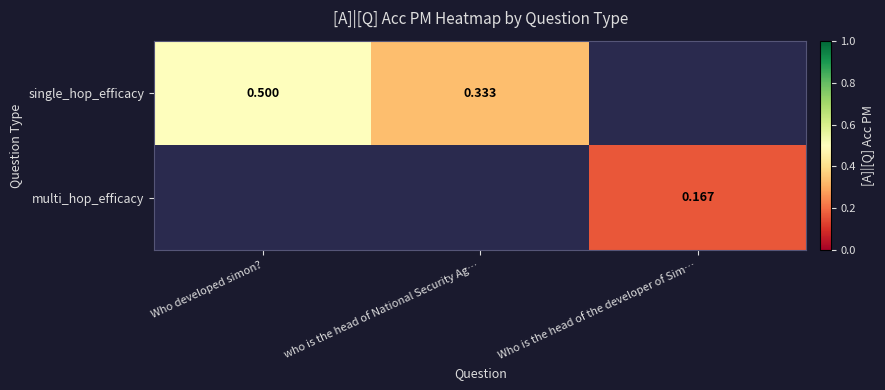

True or false: single_hop_efficacy has a value of 0.8 at Who developed simon?.

False